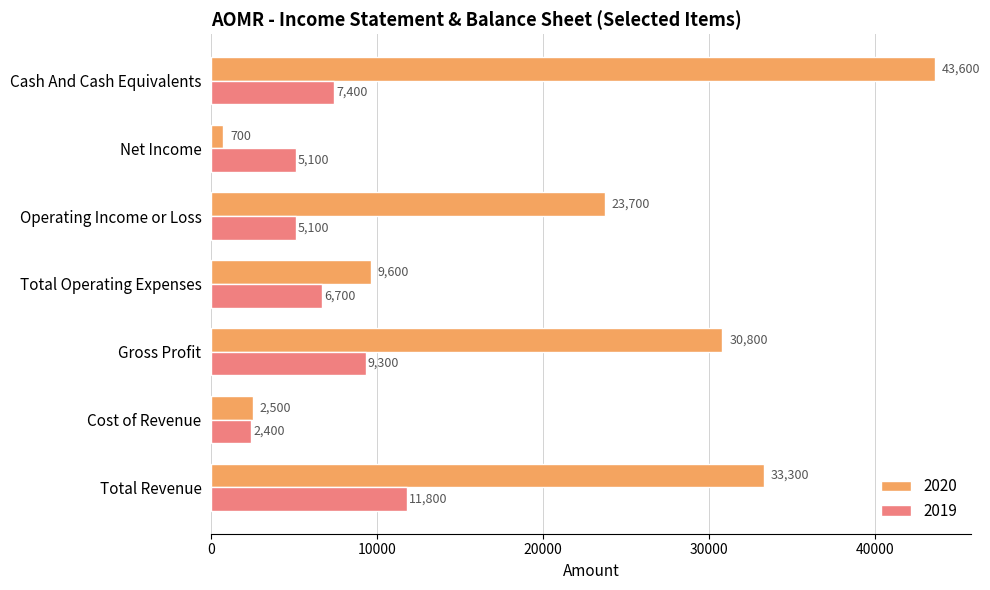

What is the lowest value of the 2020 series?

700